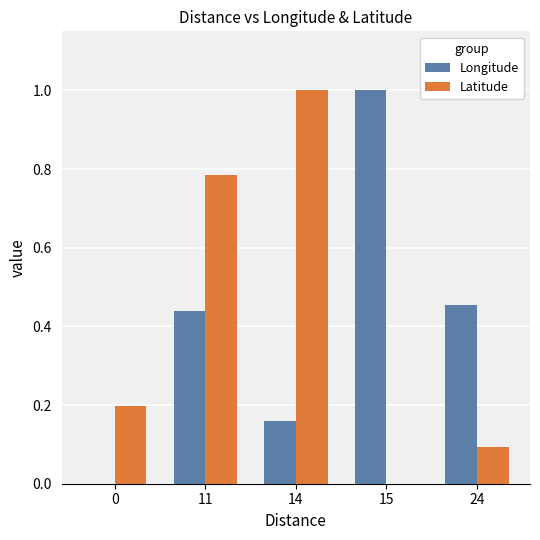

Which series changed the most between 14 and 15?

Latitude